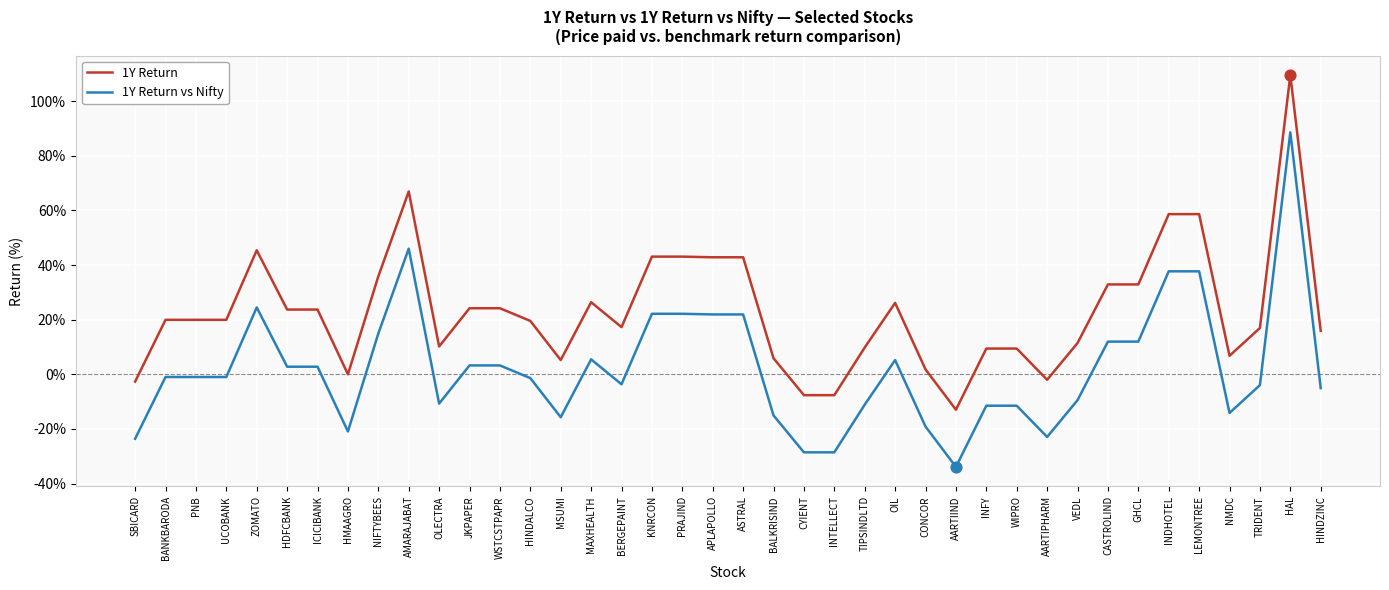

Is the value of 1Y Return vs Nifty at BERGEPAINT greater than the value of 1Y Return at ICICIBANK?

No